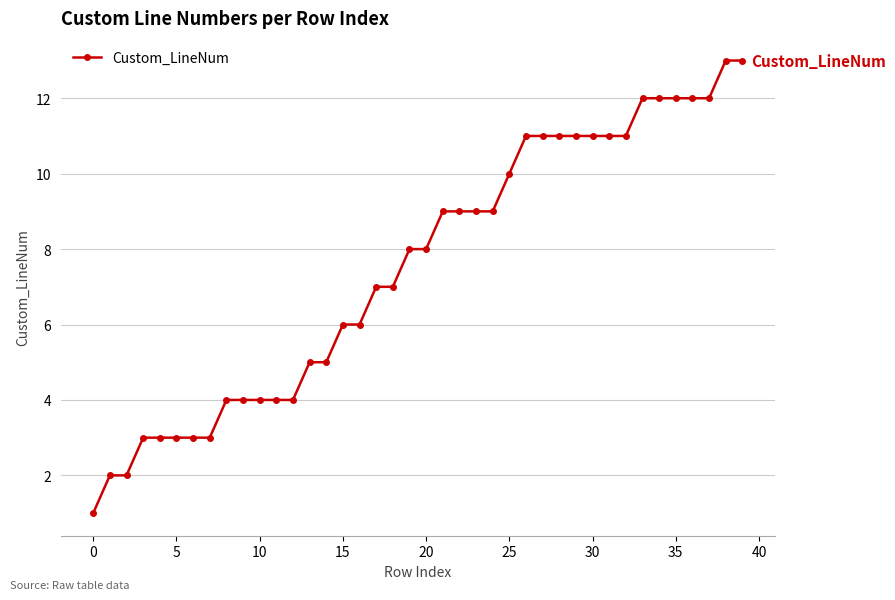

What is the greatest value displayed?

13